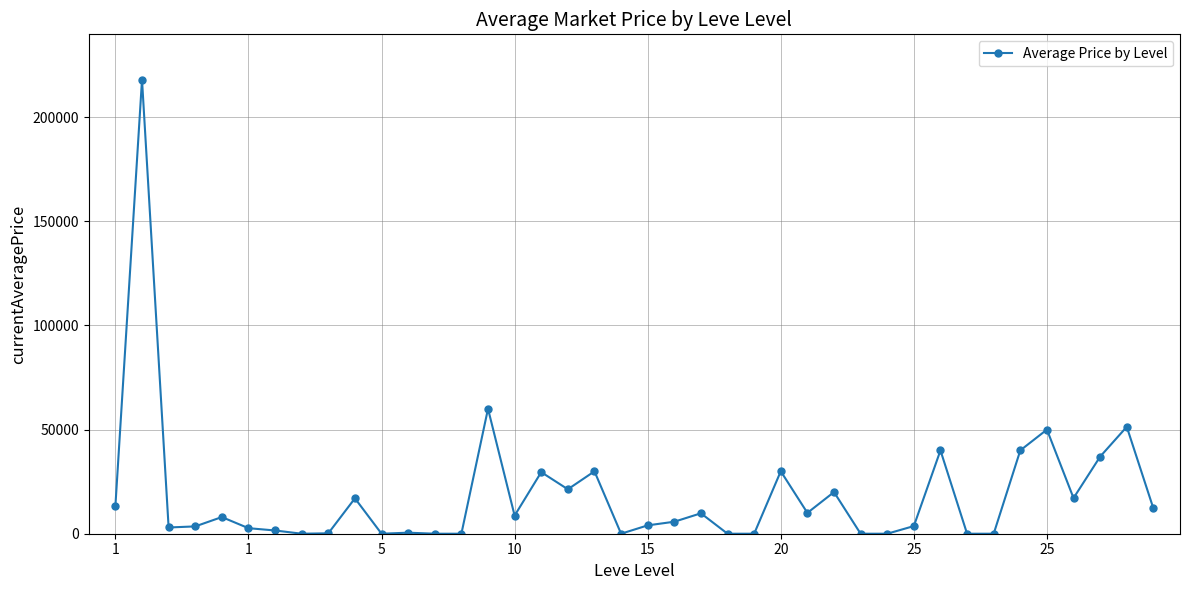

What is the average value?

18706.1